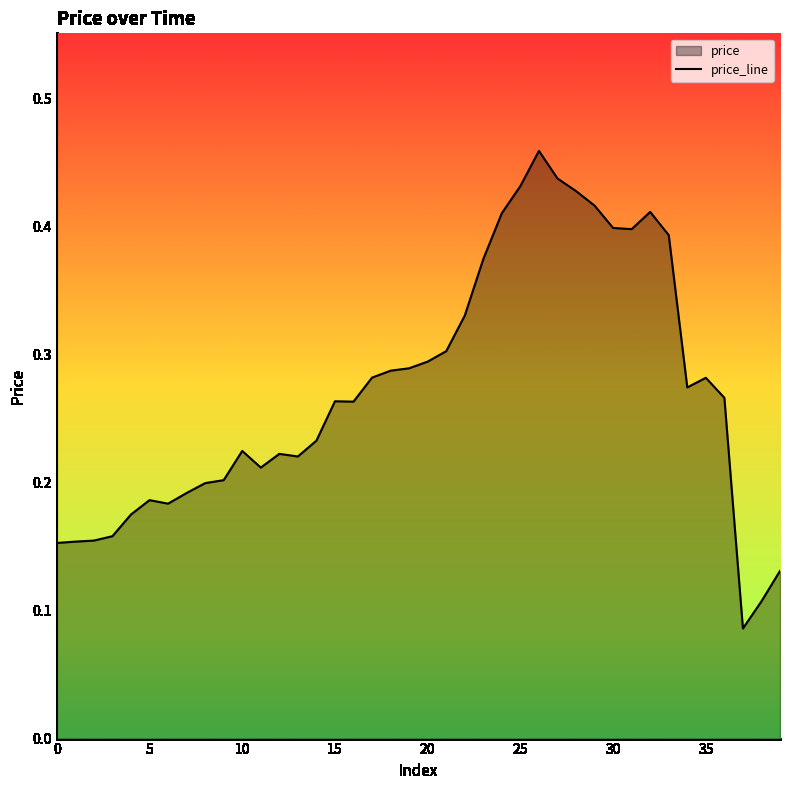

Where is the first local maximum?

5